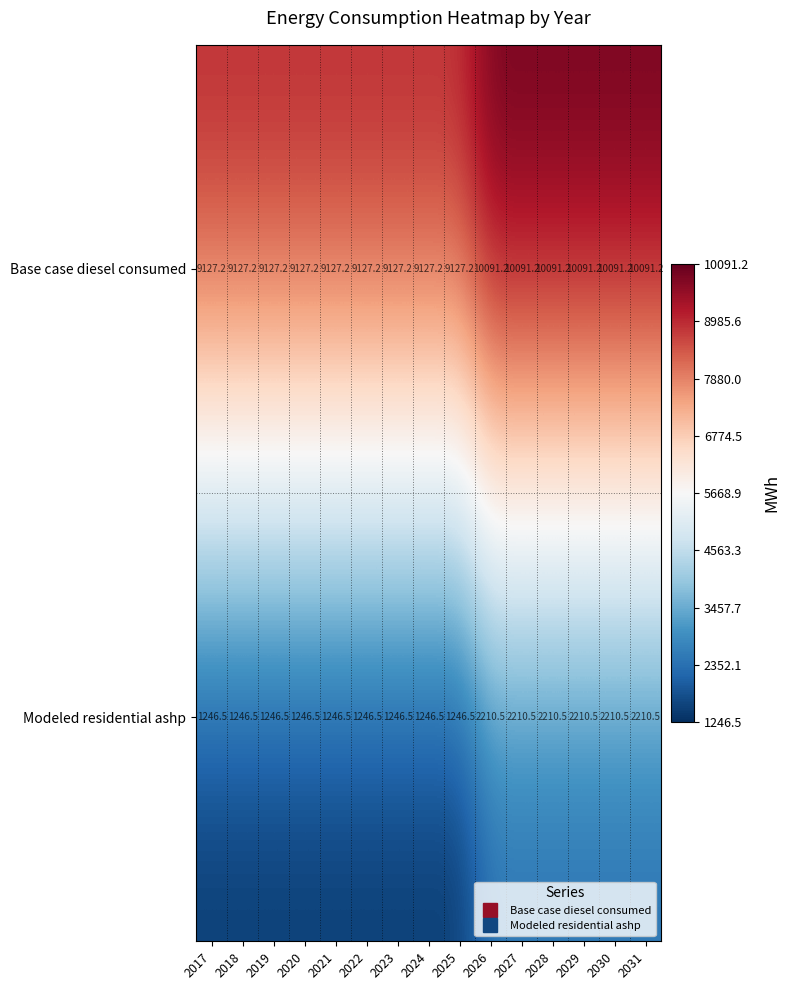

What is the difference between the Modeled residential ashp values at 2031 and 2018?

964.0